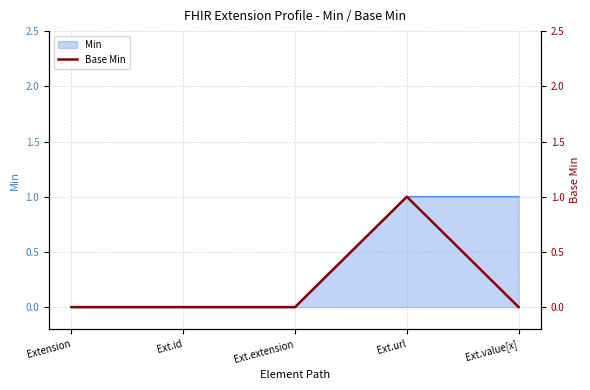

Is it true that the value at Ext.id is 1?

False